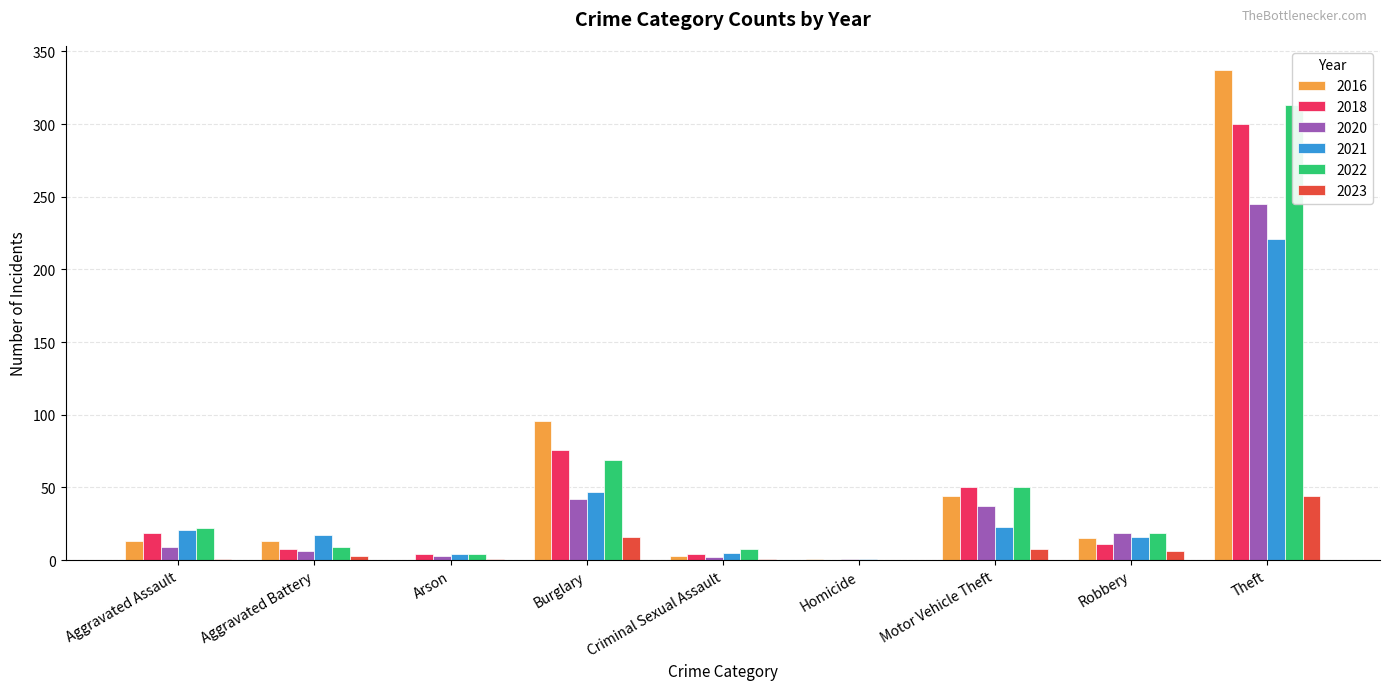

The 2021 series shows 7 at Criminal Sexual Assault. True or false?

False